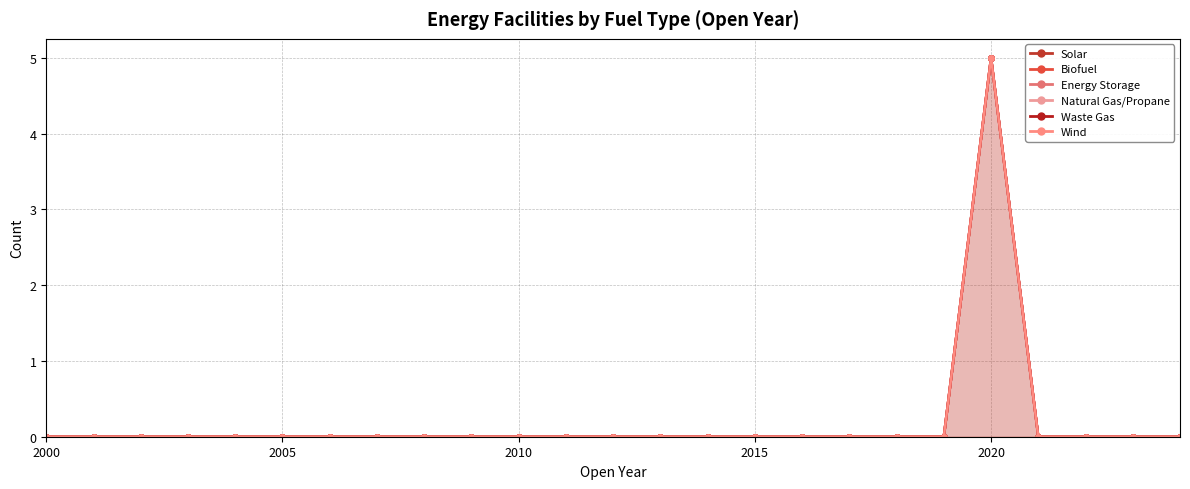

Reading left to right, transcribe all the data shown in this chart.

Solar: 2000=0	2001=0	2002=0	2003=0	2004=0	2005=0	2006=0	2007=0	2008=0	2009=0	2010=0	2011=0	2012=0	2013=0	2014=0	2015=0	2016=0	2017=0	2018=0	2019=0	2020=5	2021=0	2022=0	2023=0	2024=0
Biofuel: 2000=0	2001=0	2002=0	2003=0	2004=0	2005=0	2006=0	2007=0	2008=0	2009=0	2010=0	2011=0	2012=0	2013=0	2014=0	2015=0	2016=0	2017=0	2018=0	2019=0	2020=0	2021=0	2022=0	2023=0	2024=0
Energy Storage: 2000=0	2001=0	2002=0	2003=0	2004=0	2005=0	2006=0	2007=0	2008=0	2009=0	2010=0	2011=0	2012=0	2013=0	2014=0	2015=0	2016=0	2017=0	2018=0	2019=0	2020=0	2021=0	2022=0	2023=0	2024=0
Natural Gas/Propane: 2000=0	2001=0	2002=0	2003=0	2004=0	2005=0	2006=0	2007=0	2008=0	2009=0	2010=0	2011=0	2012=0	2013=0	2014=0	2015=0	2016=0	2017=0	2018=0	2019=0	2020=0	2021=0	2022=0	2023=0	2024=0
Waste Gas: 2000=0	2001=0	2002=0	2003=0	2004=0	2005=0	2006=0	2007=0	2008=0	2009=0	2010=0	2011=0	2012=0	2013=0	2014=0	2015=0	2016=0	2017=0	2018=0	2019=0	2020=0	2021=0	2022=0	2023=0	2024=0
Wind: 2000=0	2001=0	2002=0	2003=0	2004=0	2005=0	2006=0	2007=0	2008=0	2009=0	2010=0	2011=0	2012=0	2013=0	2014=0	2015=0	2016=0	2017=0	2018=0	2019=0	2020=0	2021=0	2022=0	2023=0	2024=0